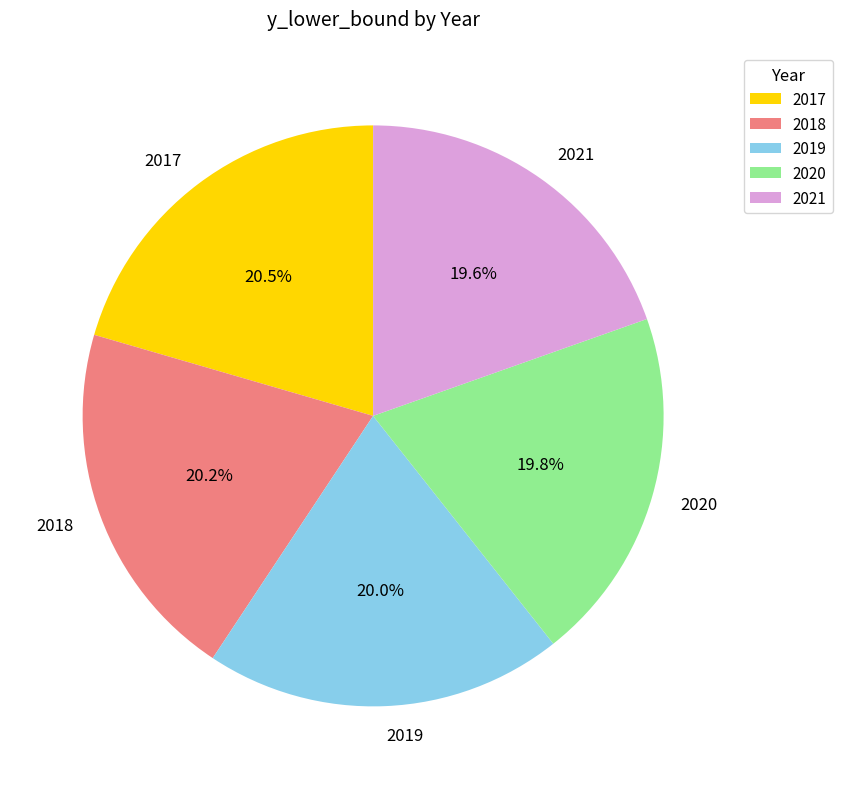

Does 2021 represent more than half of the total?

No